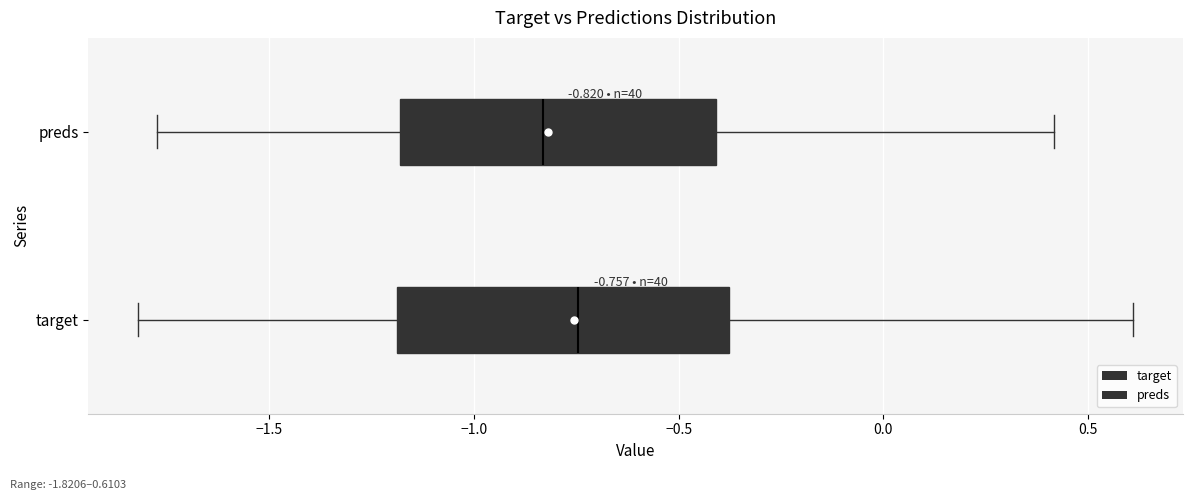

Which box has the furthest to the right median line?

target